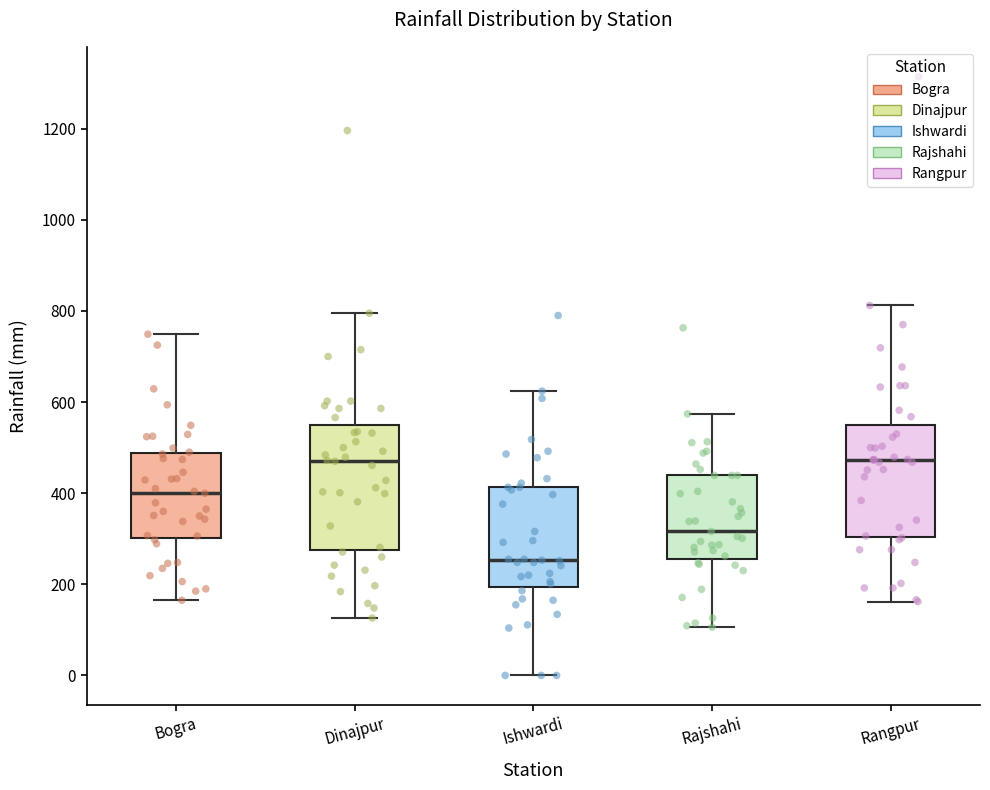

Reading left to right, transcribe this box plot: for each box, give where its median line is, the range the box spans, and where its two whiskers end, as read against the y-axis. The values are not printed on the chart, so give them approximately, as read against the axis.

Bogra: median 400, box 300 to 480, whiskers 160 to 740
Dinajpur: median 480, box 280 to 560, whiskers 120 to 800
Ishwardi: median 260, box 200 to 420, whiskers 0 to 620
Rajshahi: median 320, box 260 to 440, whiskers 100 to 580
Rangpur: median 480, box 300 to 540, whiskers 160 to 820